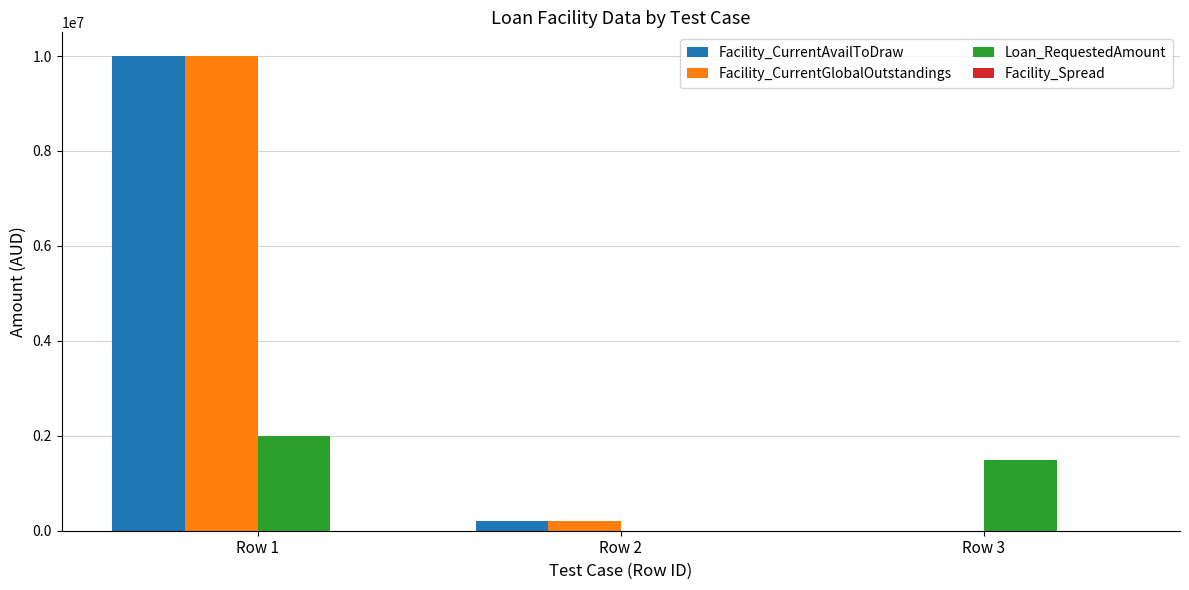

Which series changed the most between Row 2 and Row 3?

Loan_RequestedAmount